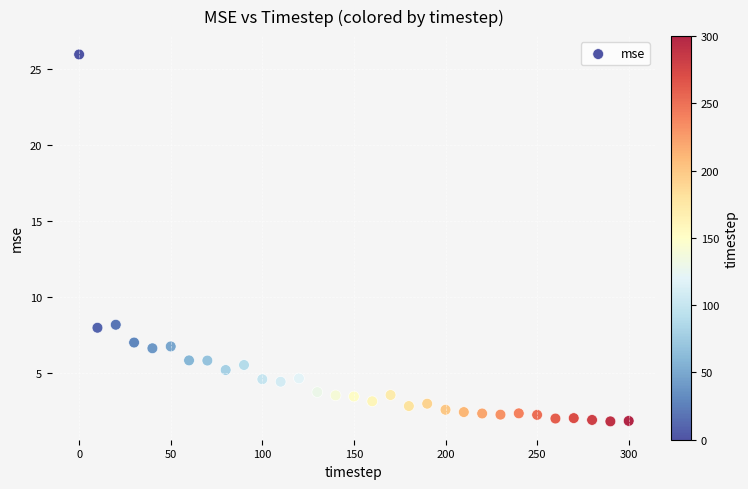

What is the range of X values (max minus min)?

300.0